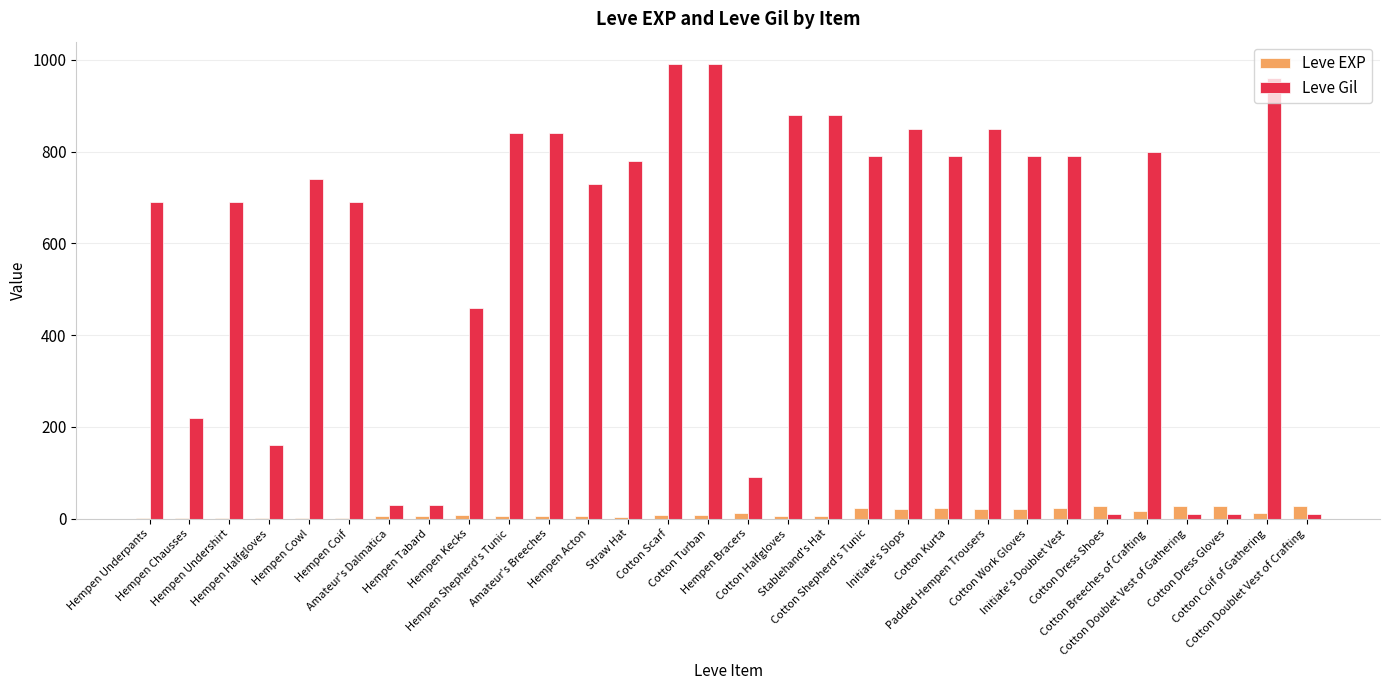

What is the sum of the Leve Gil values at Hempen Cowl and Cotton Doublet Vest of Gathering?

750